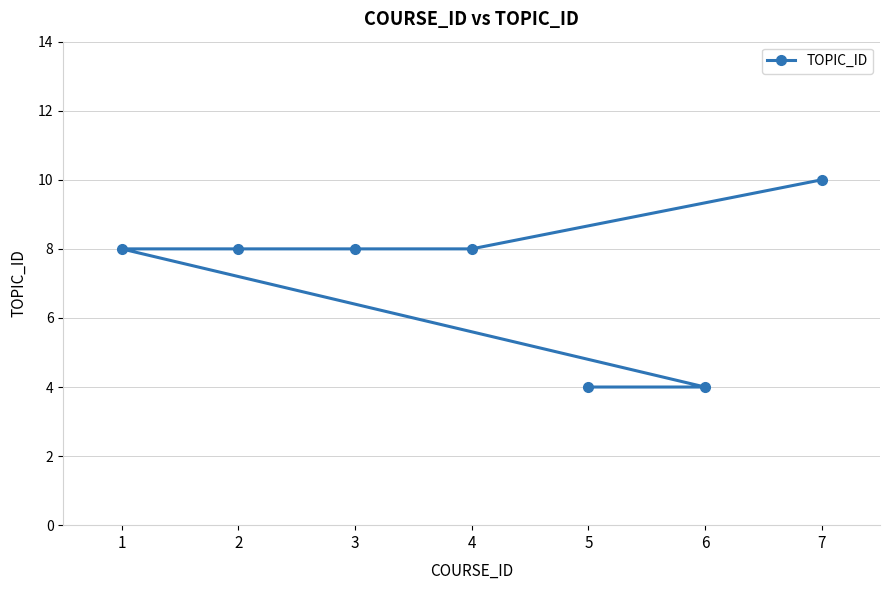

What is the value of the 4th point from the left?

8